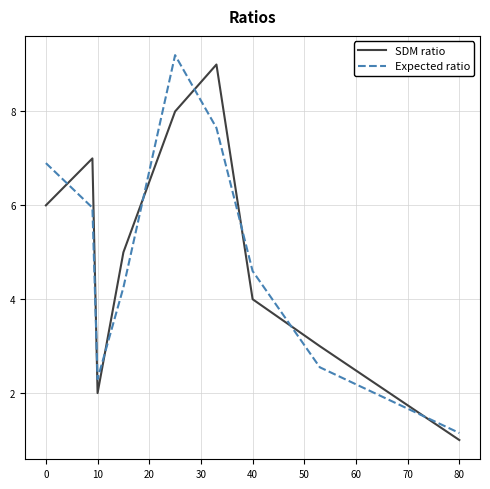

What are all the series names shown in the legend?

SDM ratio, Expected ratio